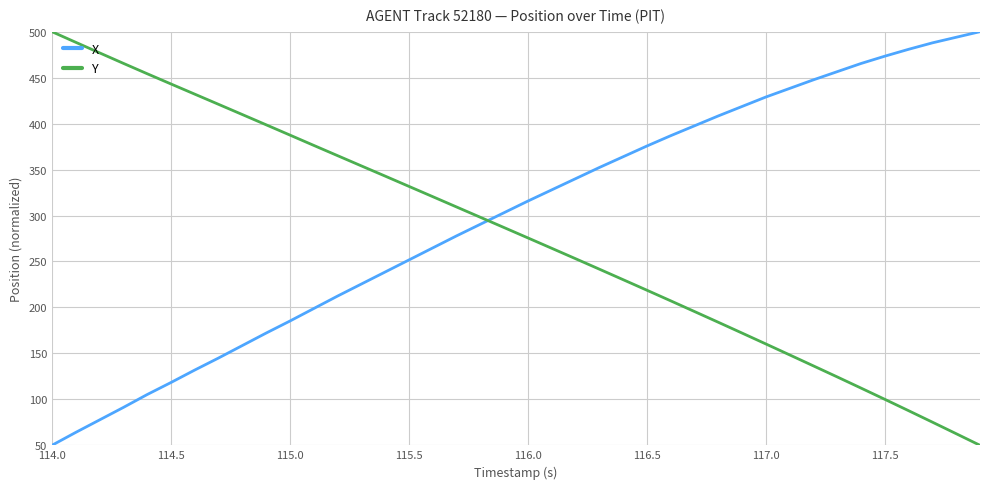

List the series in order of their overall mean, highest first.

X, Y